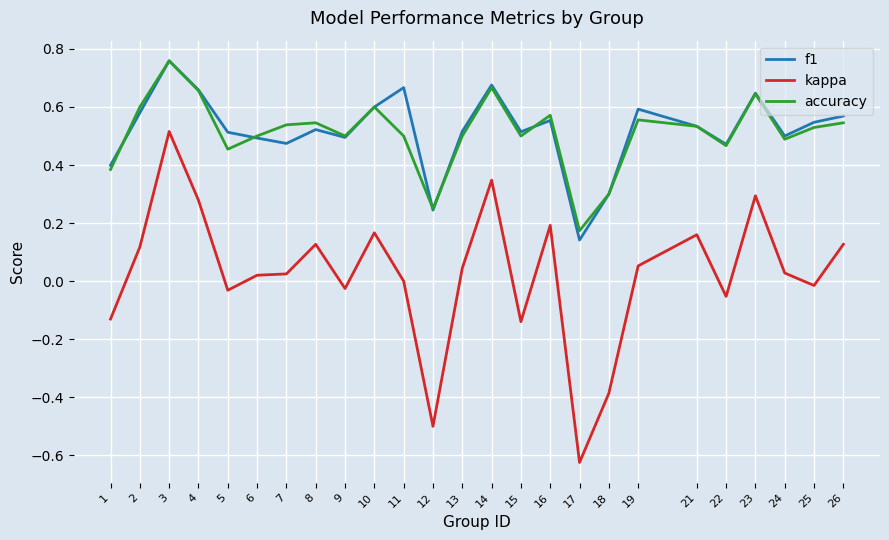

At which category does accuracy reach its first local valley?

5